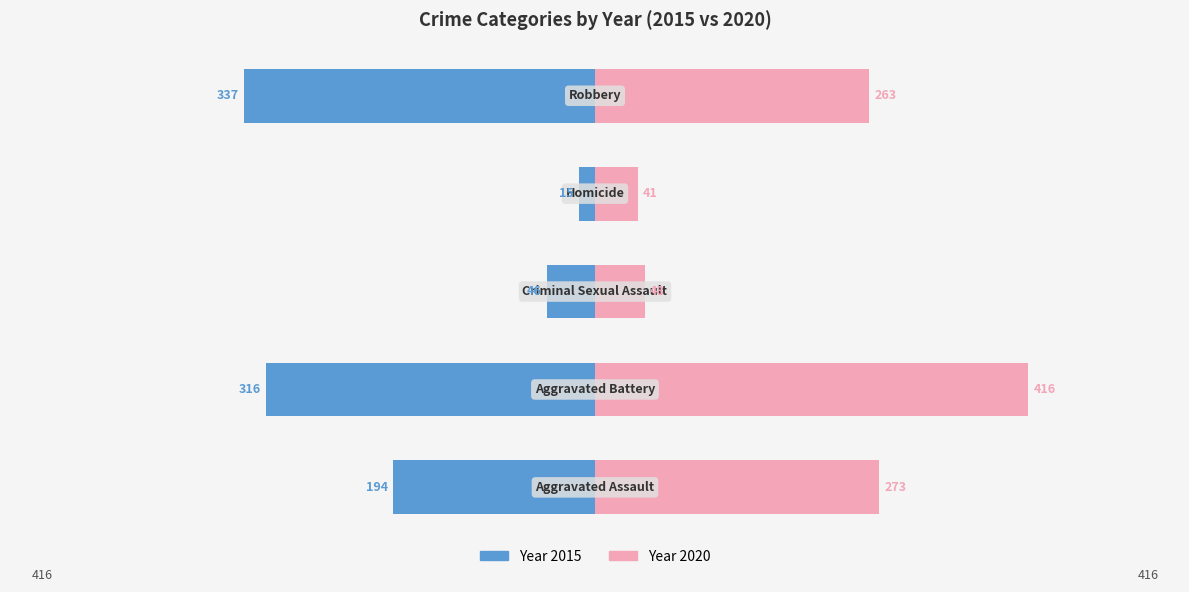

List the labels in order of 2020 value, smallest first.

Homicide, Criminal Sexual Assault, Robbery, Aggravated Assault, Aggravated Battery